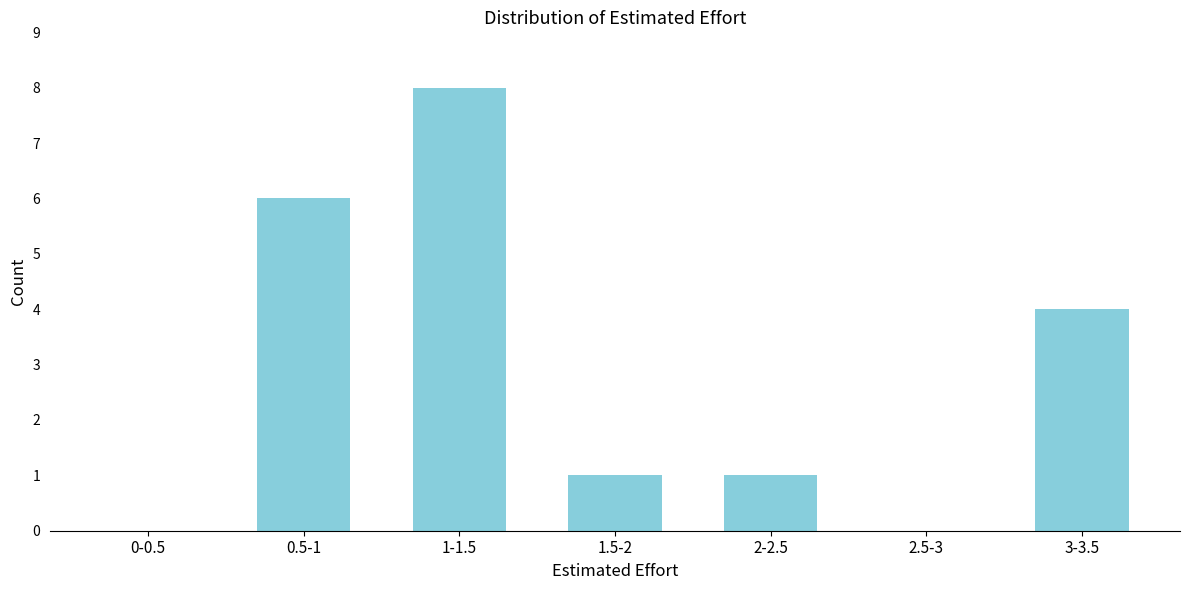

Reading left to right, list all the values displayed in this chart.

0-0.5=0	0.5-1=6	1-1.5=8	1.5-2=1	2-2.5=1	2.5-3=0	3-3.5=4